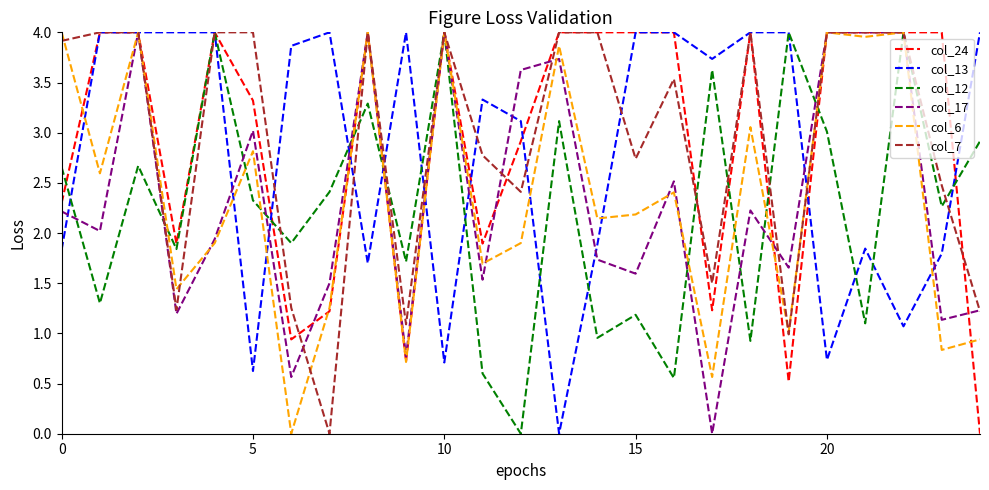

Which series has the widest spread of values?

col_24